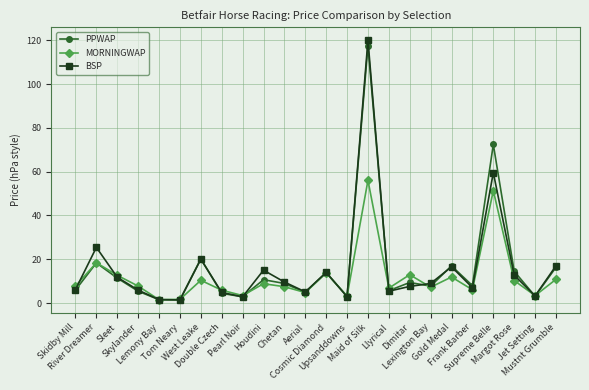

Is it true that PPWAP equals 10.1 at Llyrical?

False